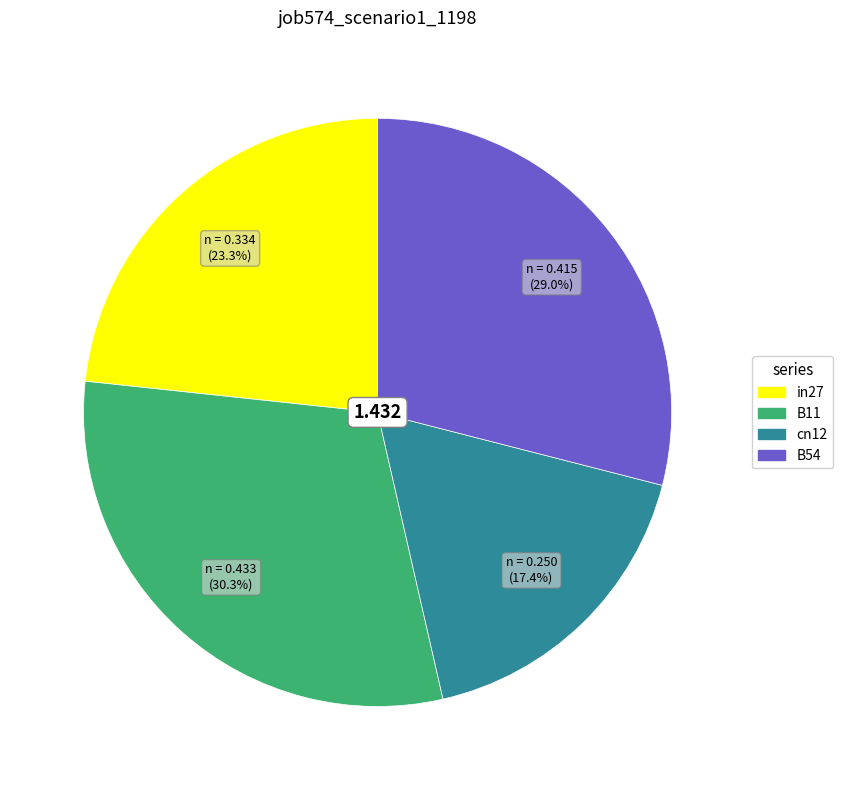

Does any single category account for the majority?

No